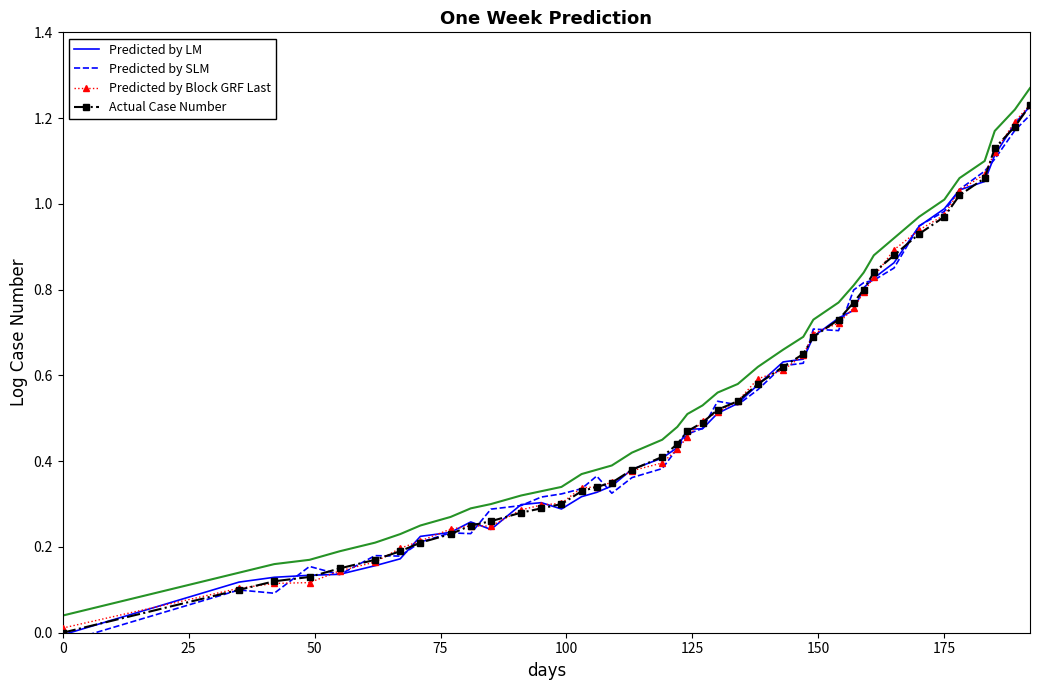

True or false: Predicted by Block GRF Last has a value of 0.0 at 0.

True